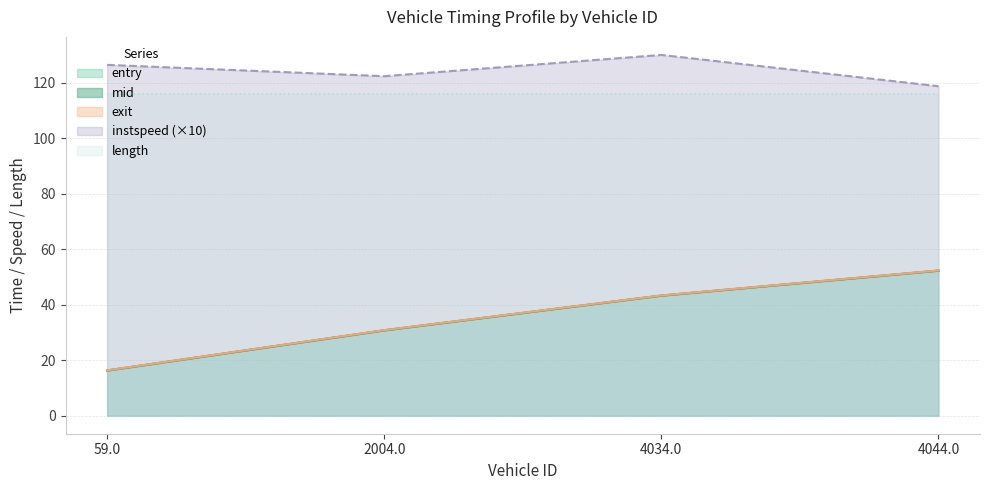

At which category does instspeed reach its first local valley?

2004.0